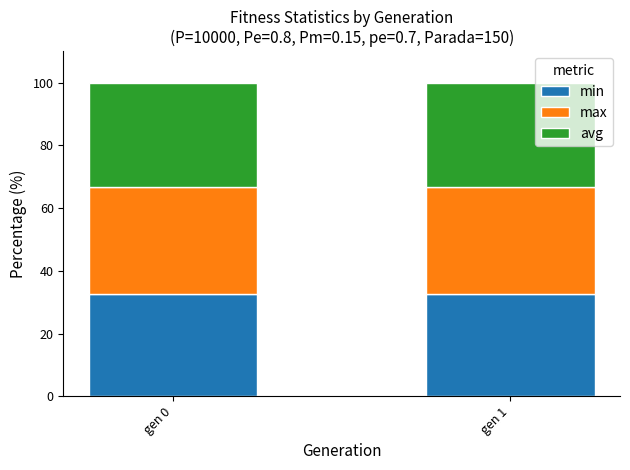

What is the total value across all series at gen 0?

100.0